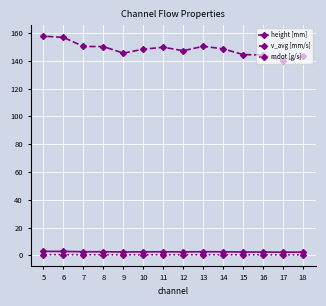

Is the value of mdot [g/s] at 17 greater than the value of height [mm] at 17?

No